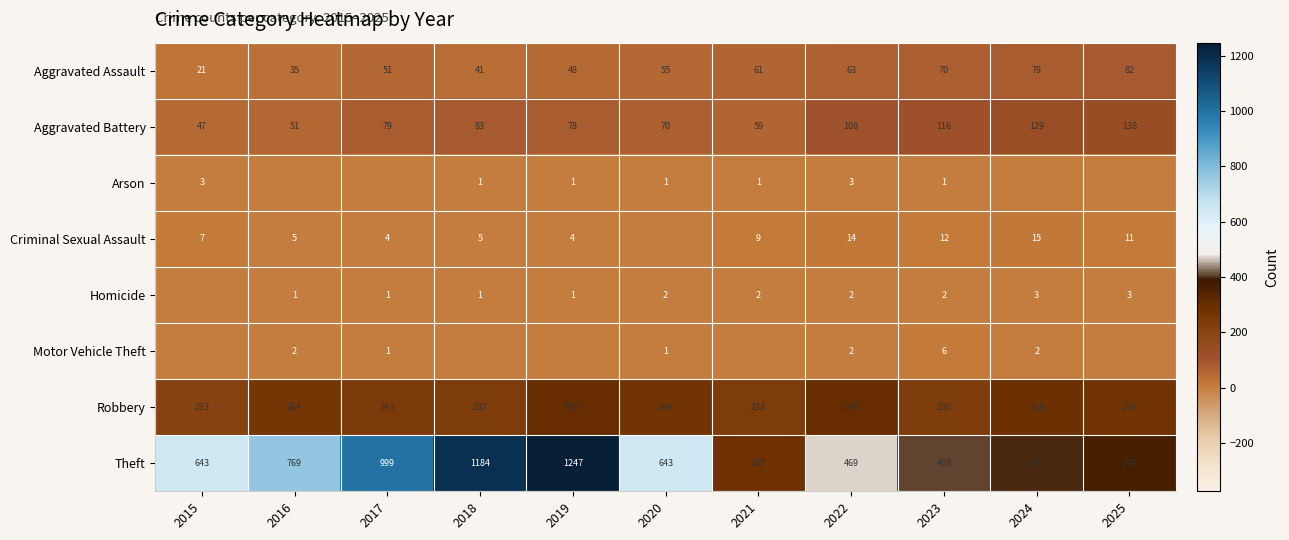

What is the total value across all series at 2022?

961